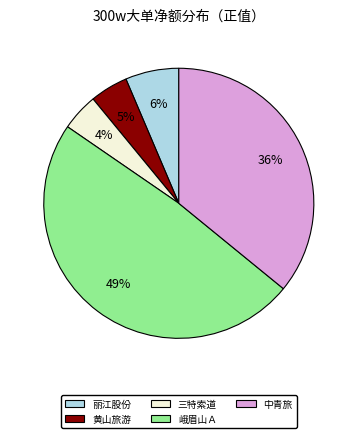

How many slices are in this pie chart?

5